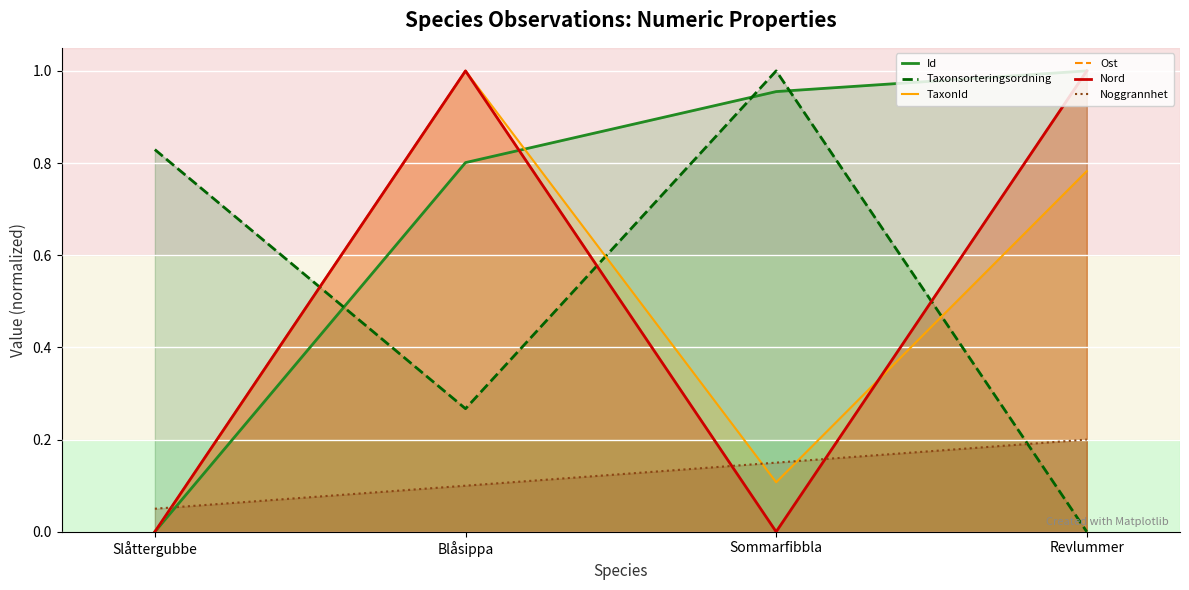

How many values in Id are above zero?

3